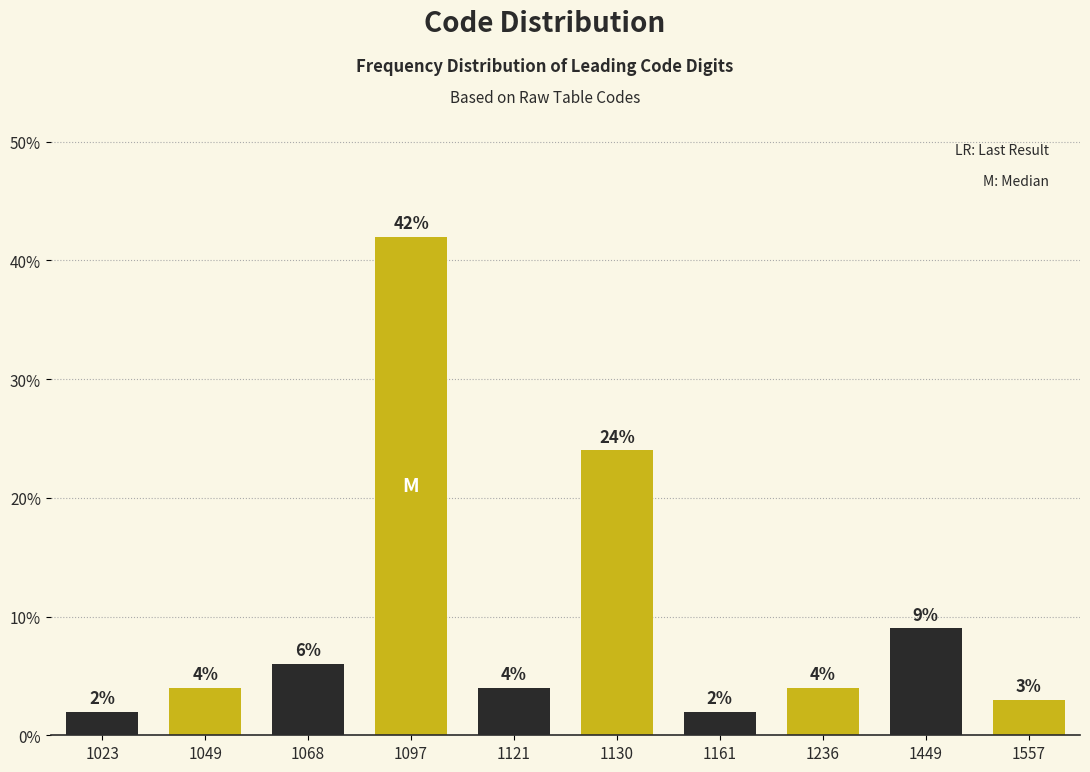

Reading right to left, list all the values displayed in this chart.

1557=3	1449=9	1236=4	1161=2	1130=24	1121=4	1097=42	1068=6	1049=4	1023=2